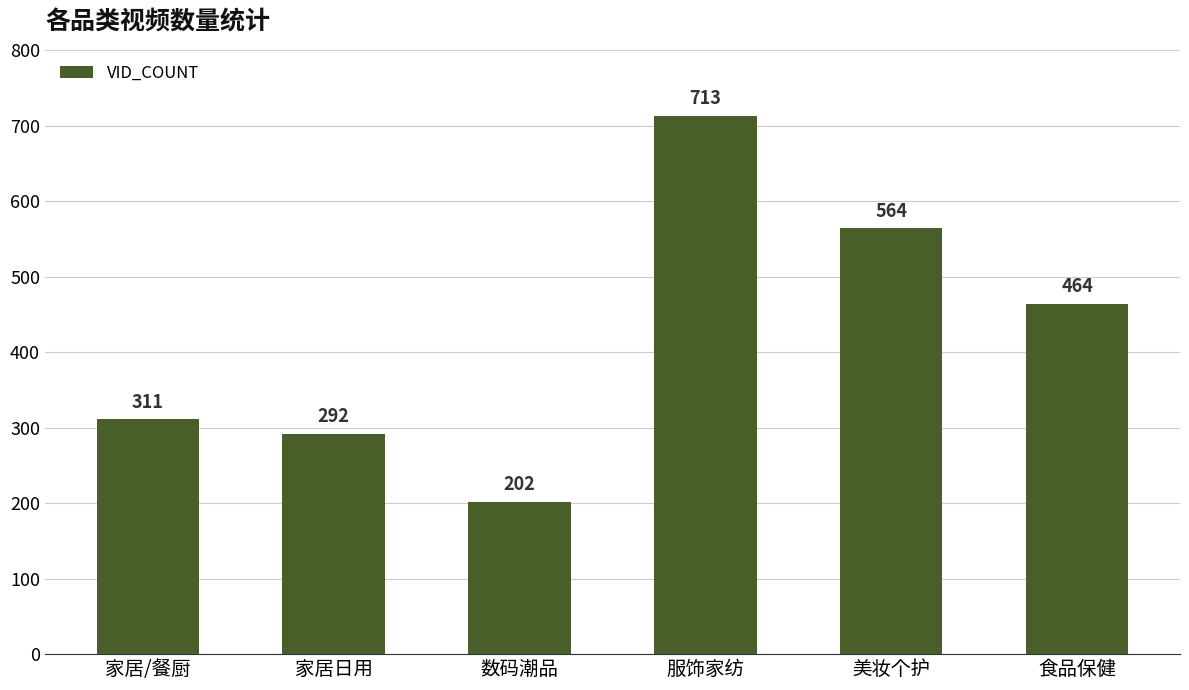

Rank the categories by value from lowest to highest.

数码潮品, 家居日用, 家居/餐厨, 食品保健, 美妆个护, 服饰家纺